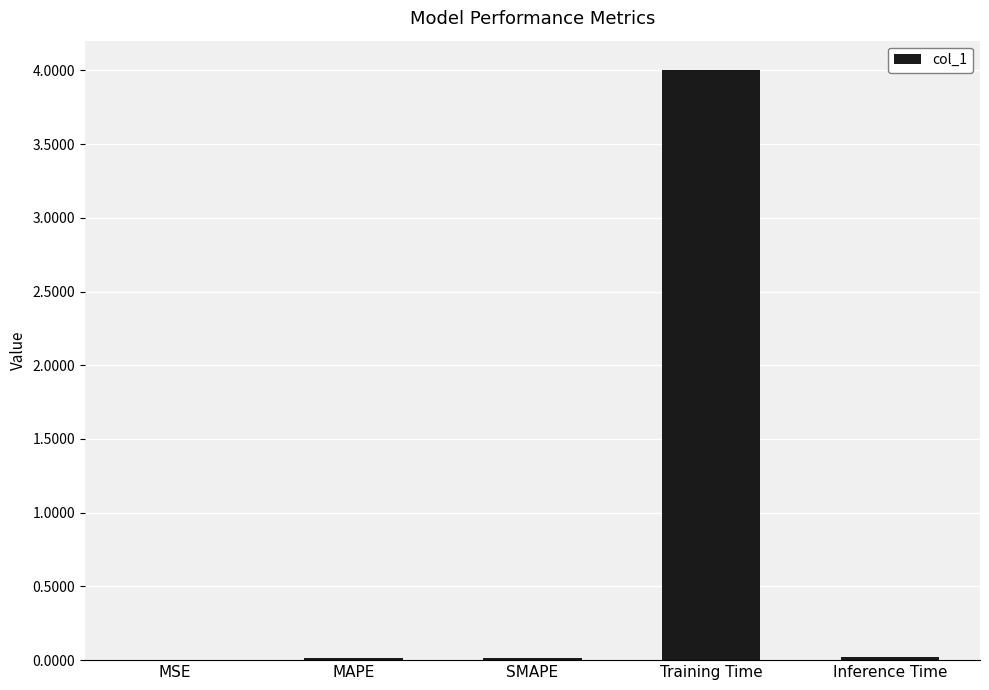

What is the maximum value shown in the chart?

4.0